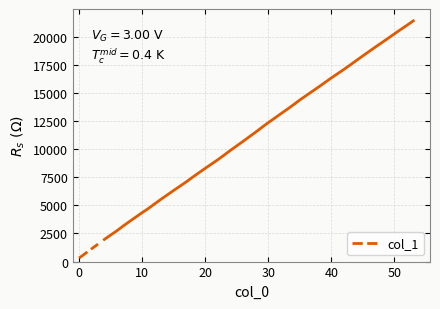

Count the values in the range 731 to 1557.

3